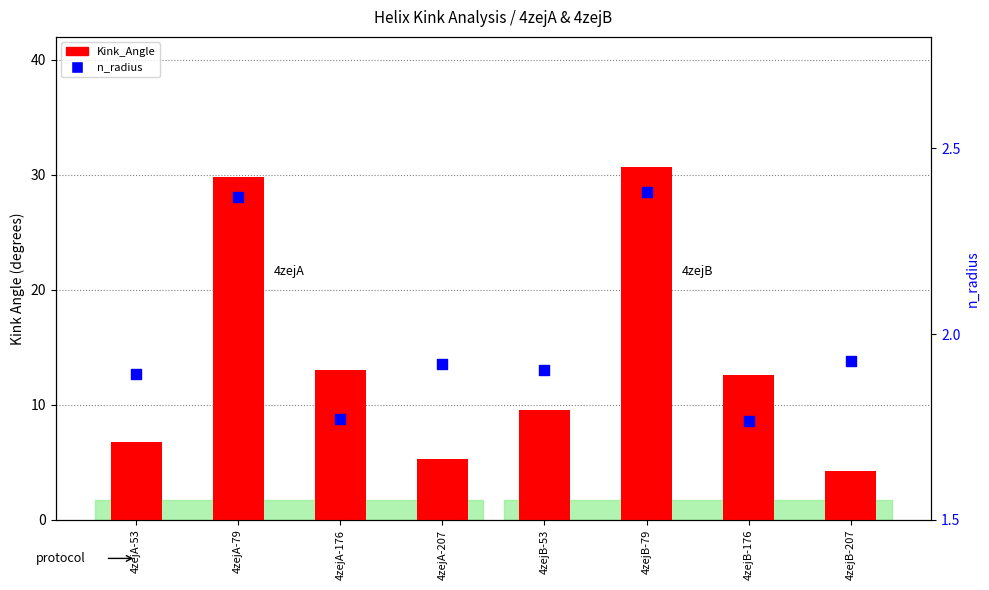

Which series contains the highest Y value?

Kink_Angle